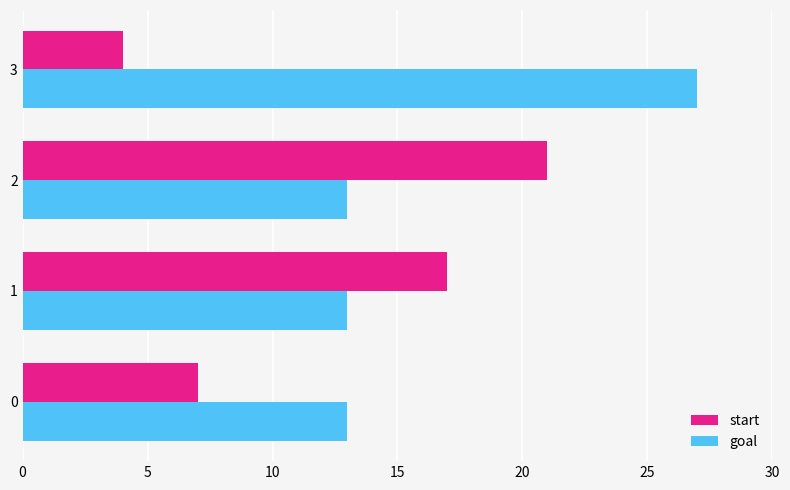

The start series shows 27 at 1. True or false?

False